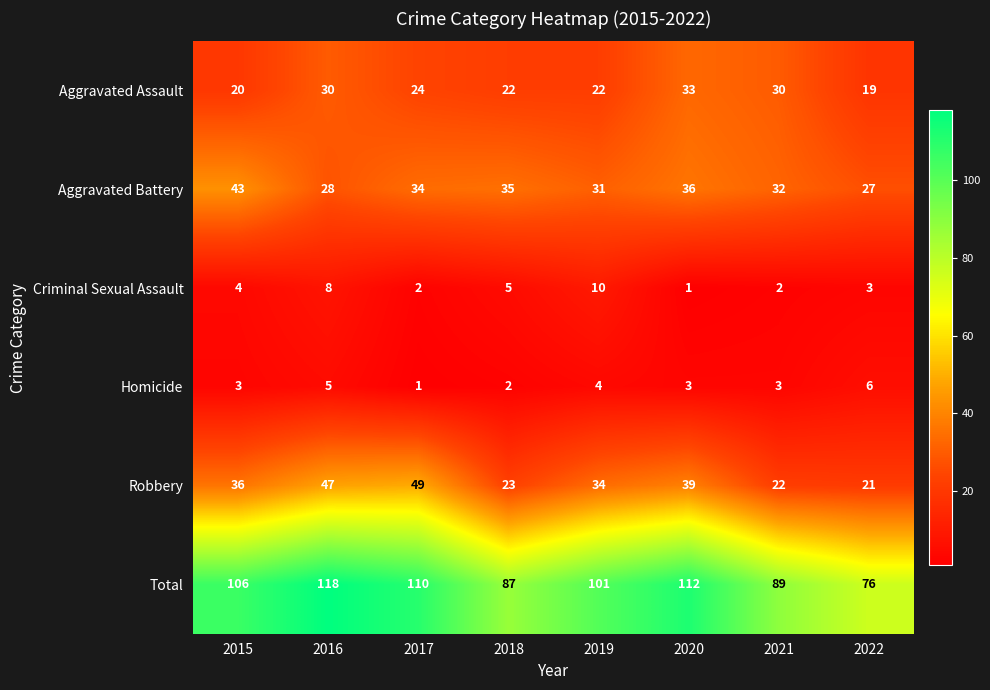

Rank the series by their maximum value, from highest to lowest.

Total, Robbery, Aggravated Battery, Aggravated Assault, Criminal Sexual Assault, Homicide